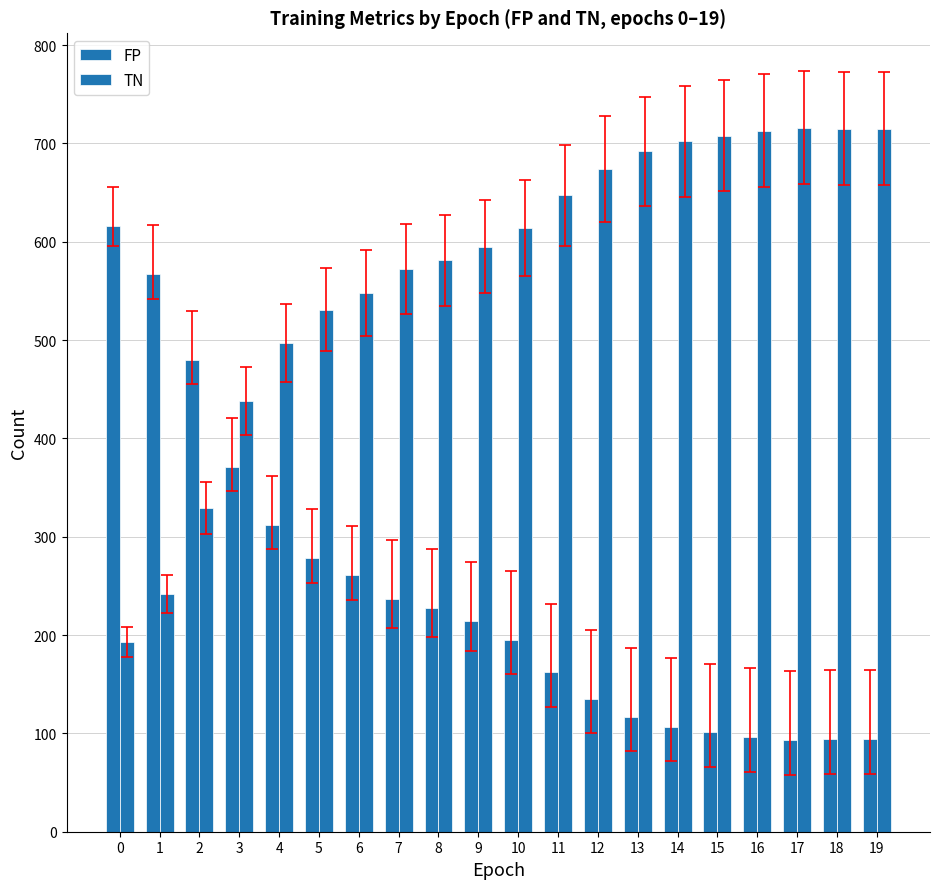

Which has a higher value, 1 or 5?

1